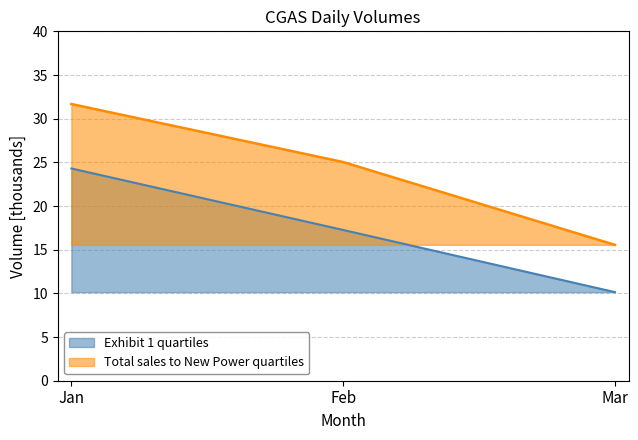

The Total sales to New Power (upper) series shows 15.6 at Mar. True or false?

True